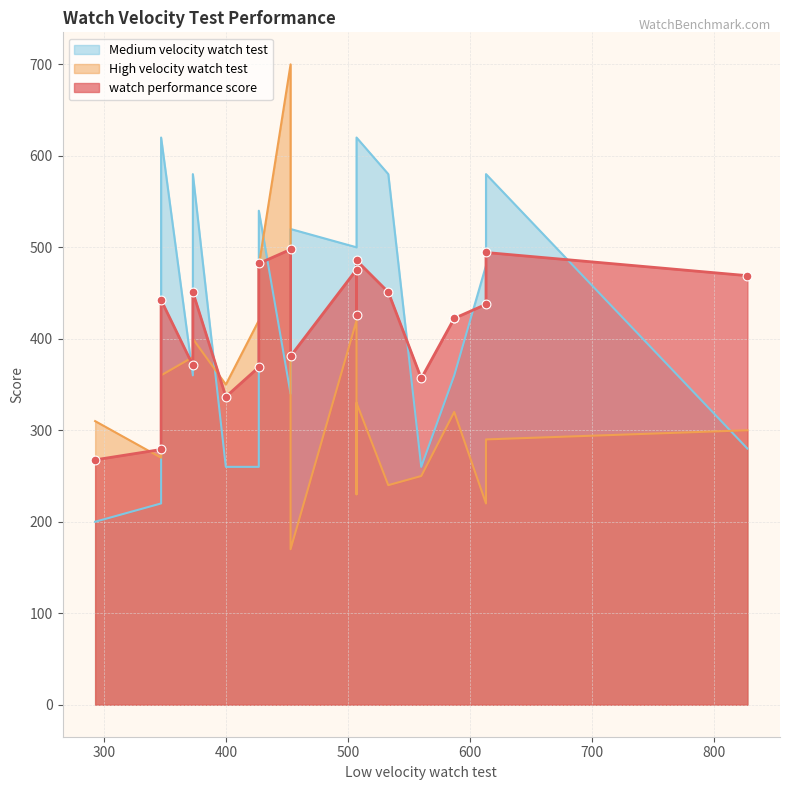

Is the value of Medium velocity watch test at 453 greater than the value of High velocity watch test at 293?

Yes